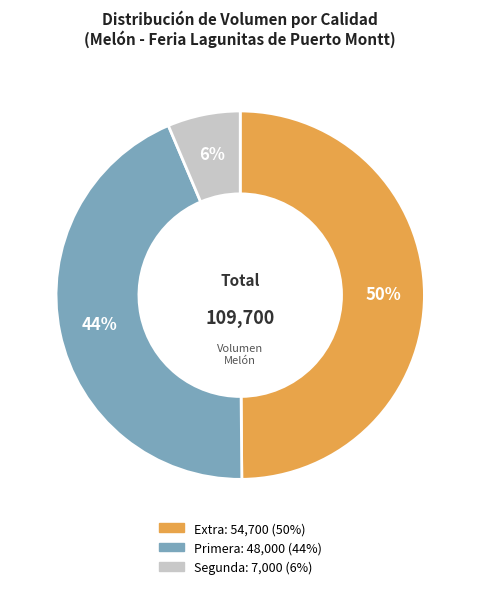

To the nearest percent, what is the average slice percentage?

33%